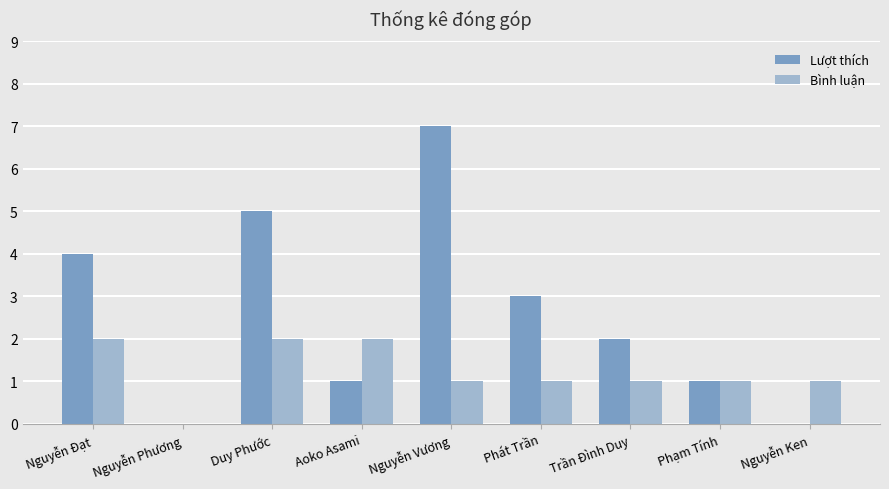

What are all the series names shown in the legend?

Lượt thích, Bình luận